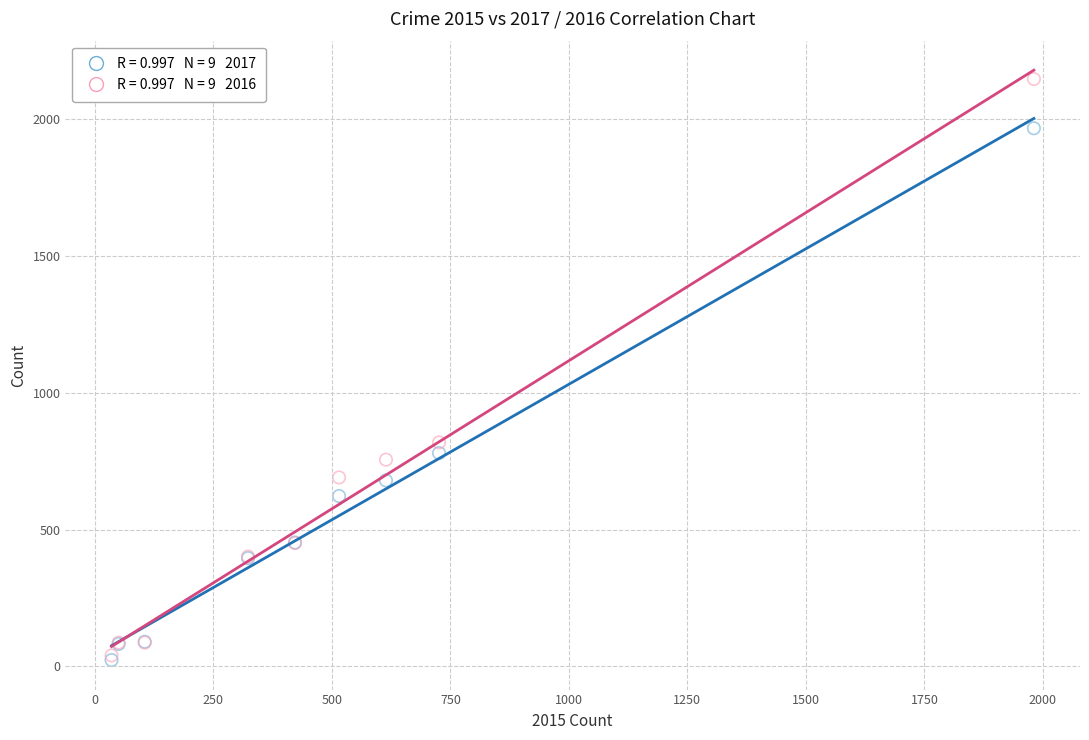

Across all series, what Y value is closest to 1085?

819